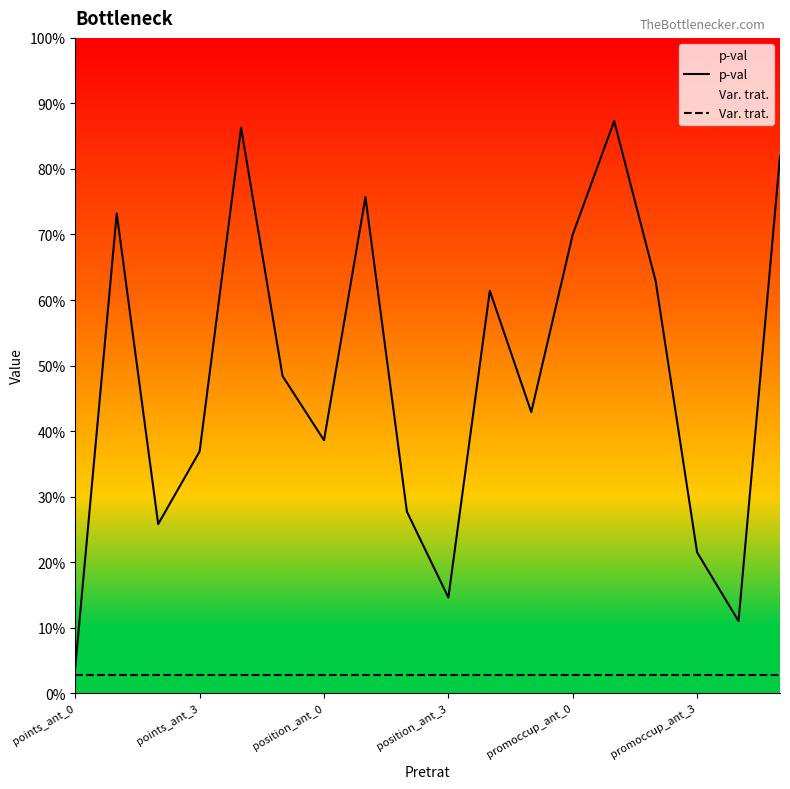

What is the highest value of the p-val series?

0.9